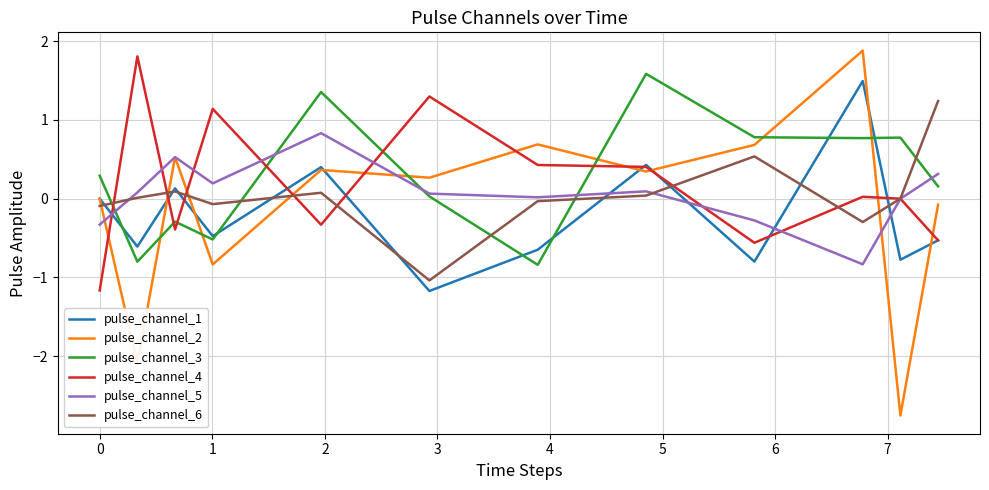

Which series has the largest range (max minus min)?

pulse_channel_2